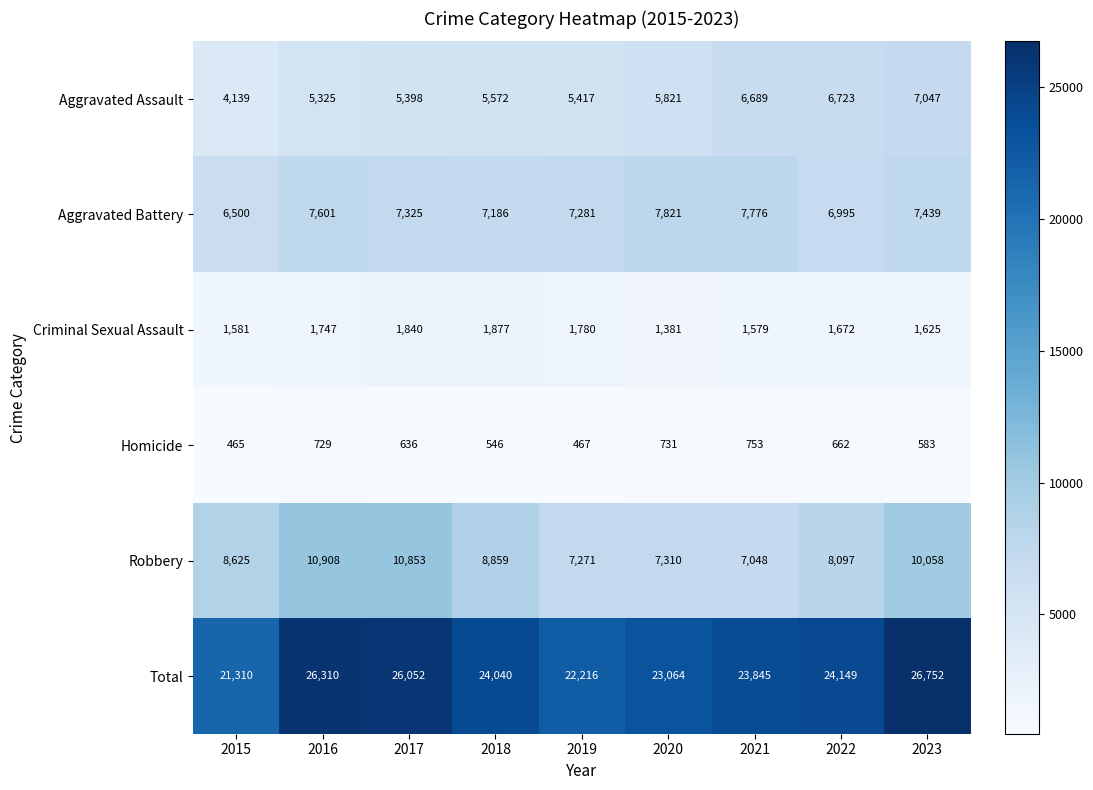

List the series in order of their peak value, highest first.

Total, Robbery, Aggravated Battery, Aggravated Assault, Criminal Sexual Assault, Homicide